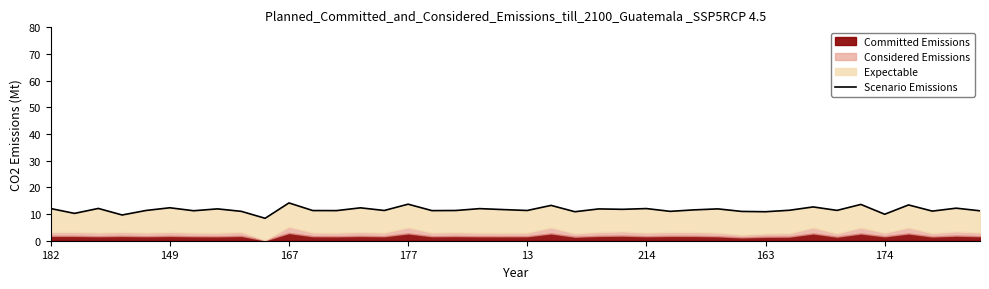

True or false: there are more than 2 points higher than both neighbors.

True